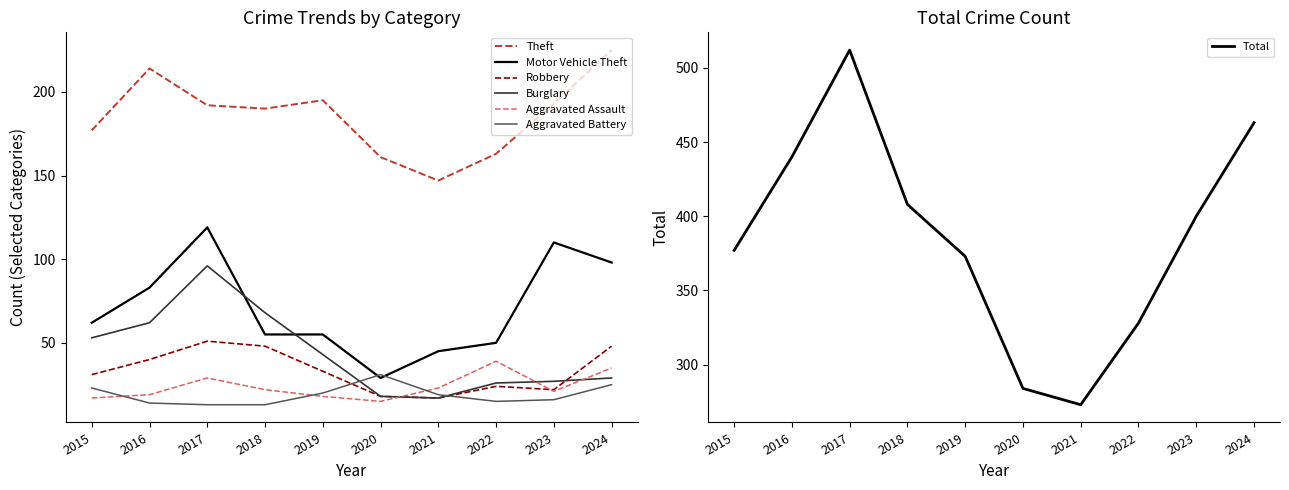

Rank the series at 2016 from lowest to highest value.

Aggravated Battery, Aggravated Assault, Robbery, Burglary, Motor Vehicle Theft, Theft